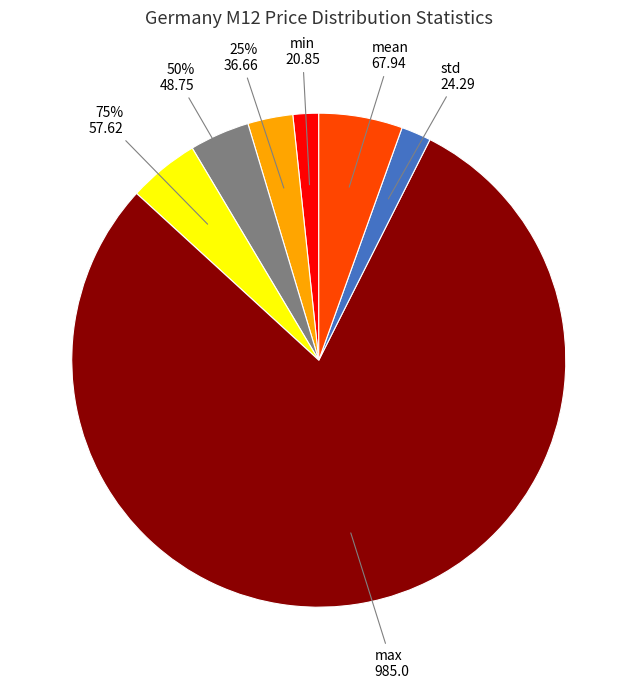

Between 50% and max, which is larger?

max